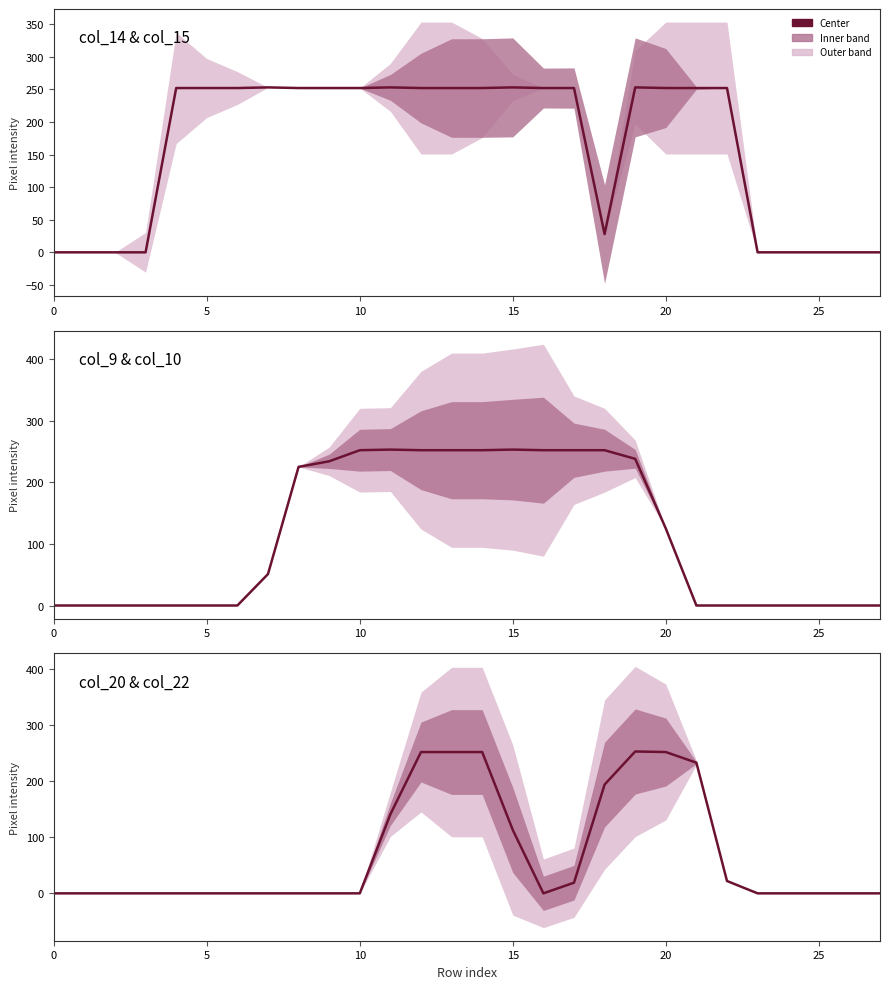

Where is the first local minimum?

16